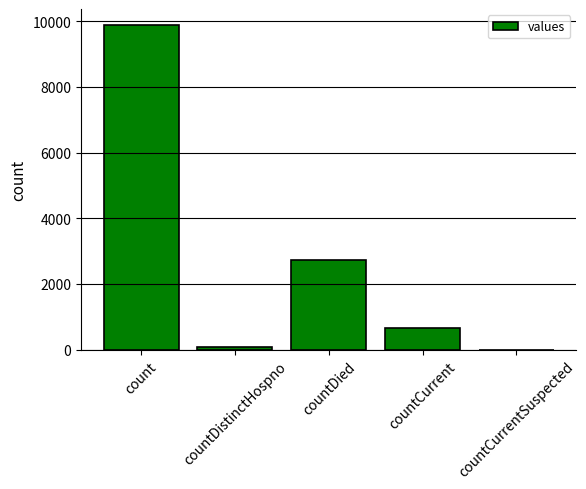

Approximately how many times larger is the value at countDied compared to countDistinctHospno?

35.8